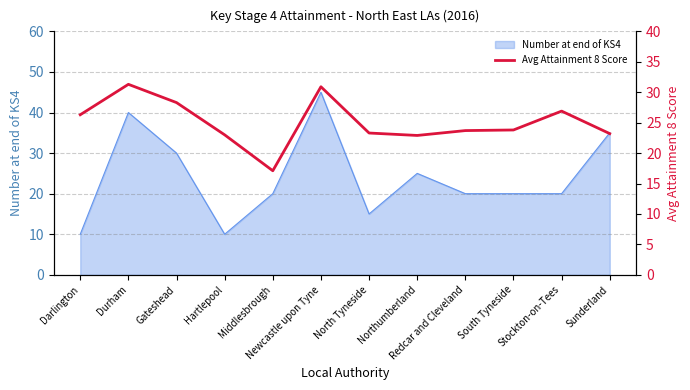

True or false: there are more than 0 points higher than both neighbors.

True